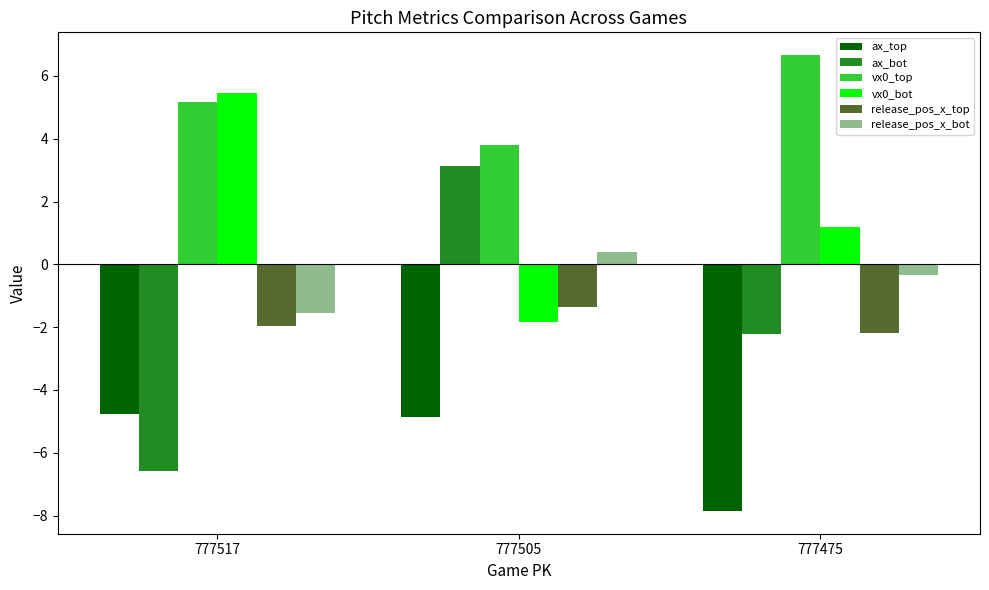

What is the difference between the maximum and minimum values in the release_pos_x_bot series?

1.9